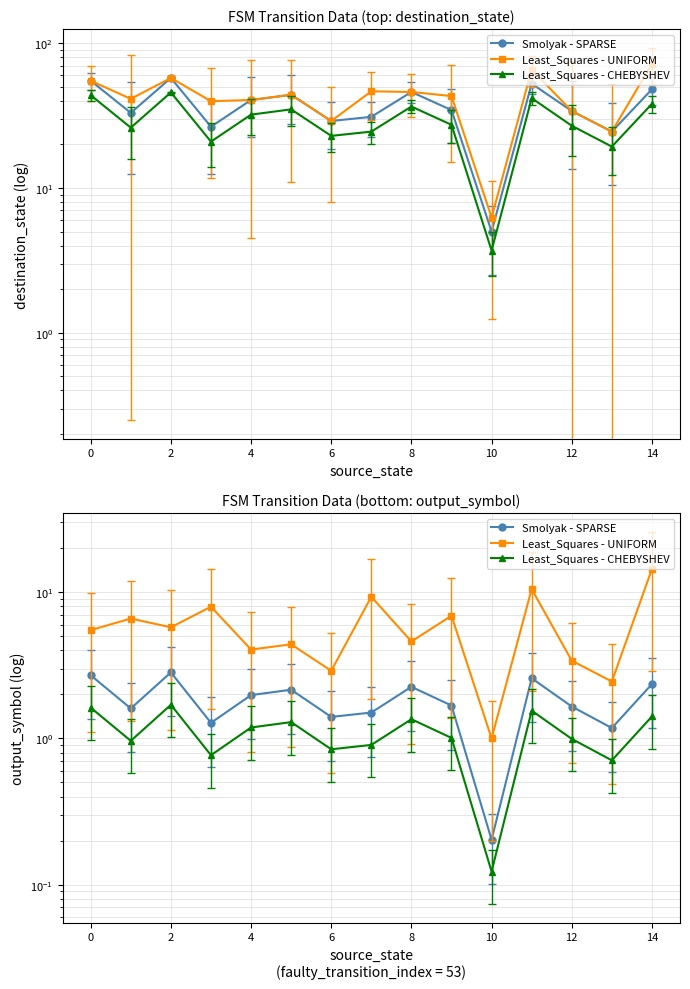

Between 6 and 14, which series saw the biggest shift?

Least_Squares - UNIFORM